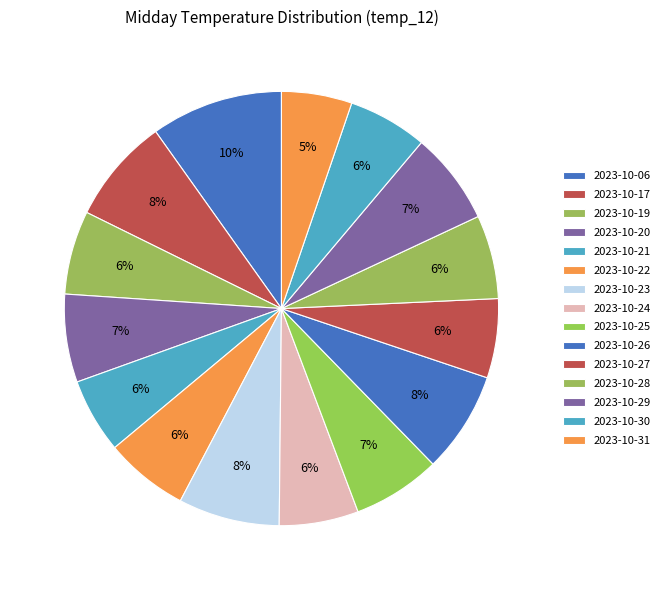

Is there any slice that represents more than half of the pie?

No